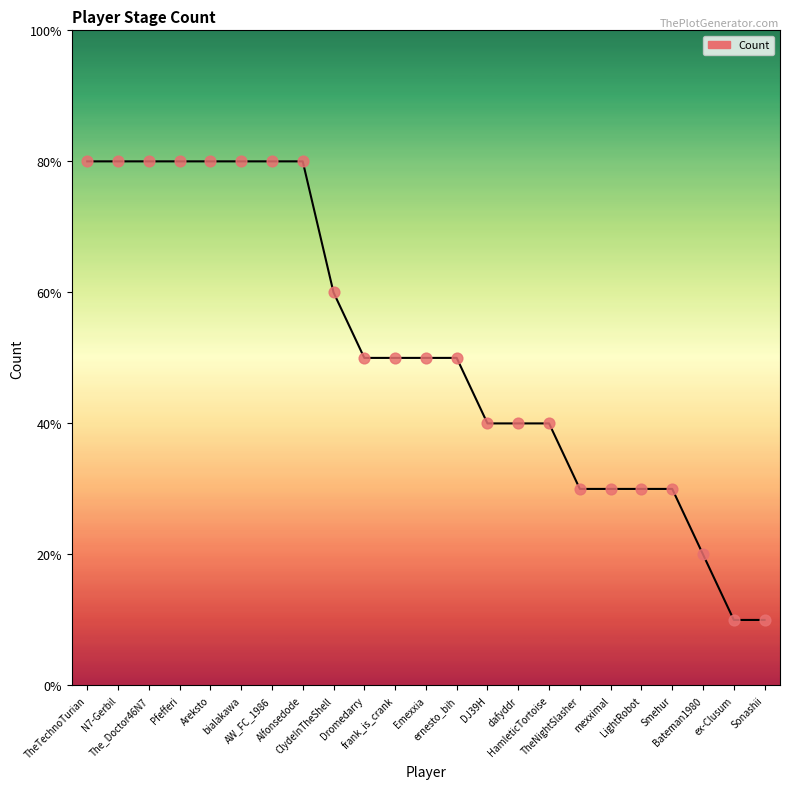

Is this an area chart (filled region under the line)?

Yes